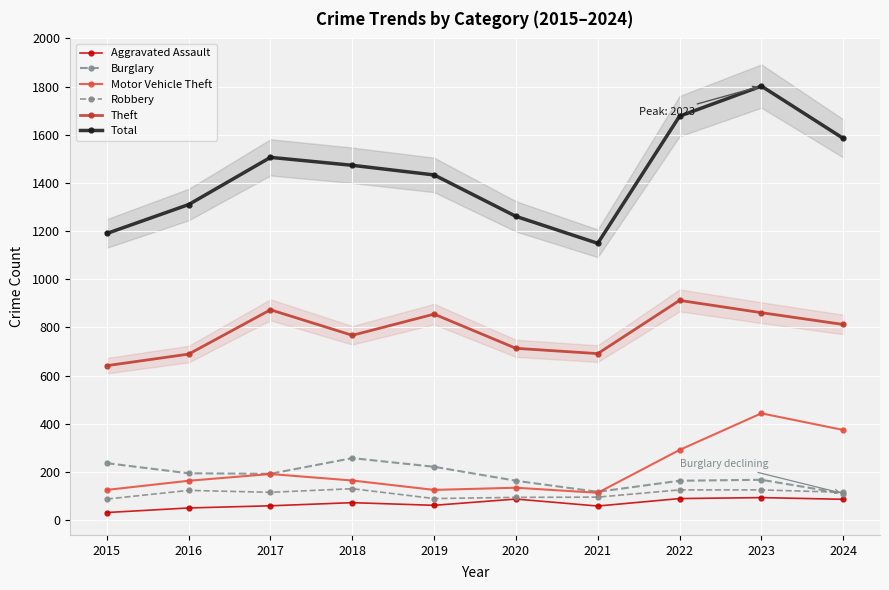

True or false: Motor Vehicle Theft and Total intersect in this chart.

False